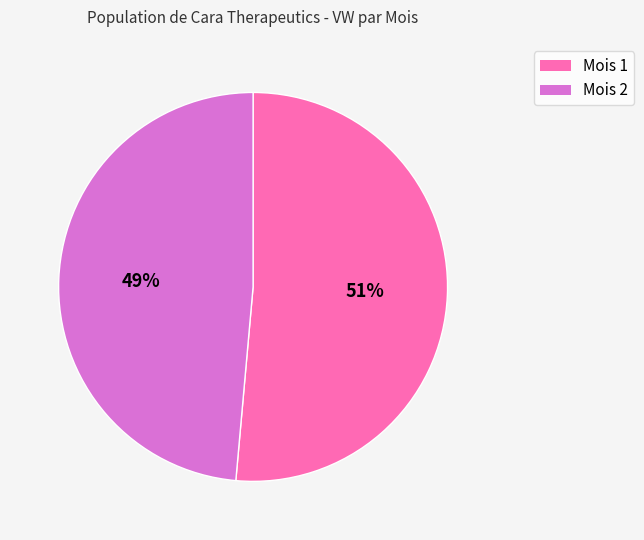

Does any single category account for the majority?

Yes